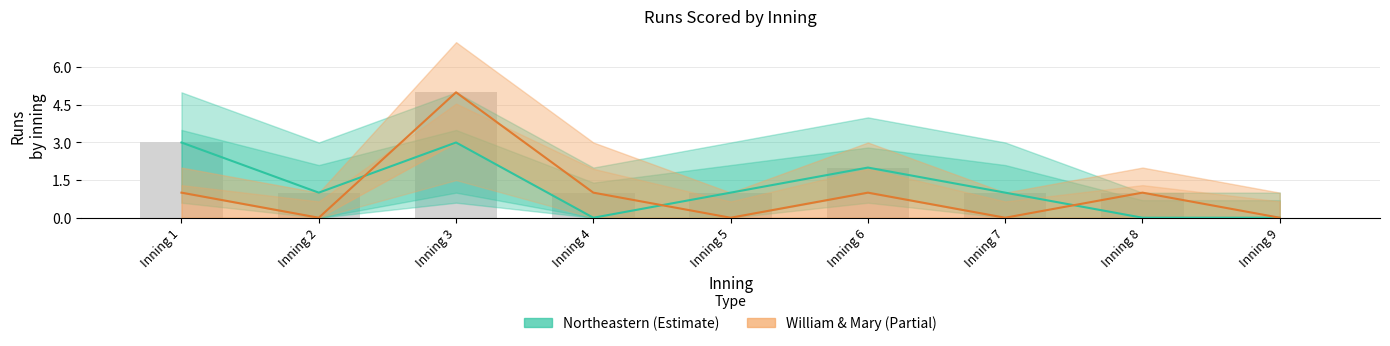

Between Inning 4 and Inning 8, which series saw the biggest shift?

Northeastern (Estimate)